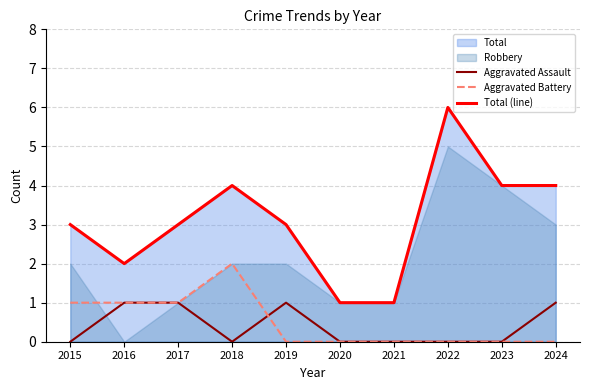

Read the Total (line) value at 2016.

2